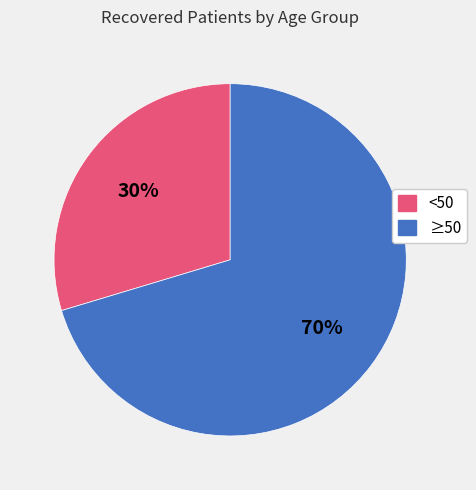

Between <50 and ≥50, which is larger?

≥50